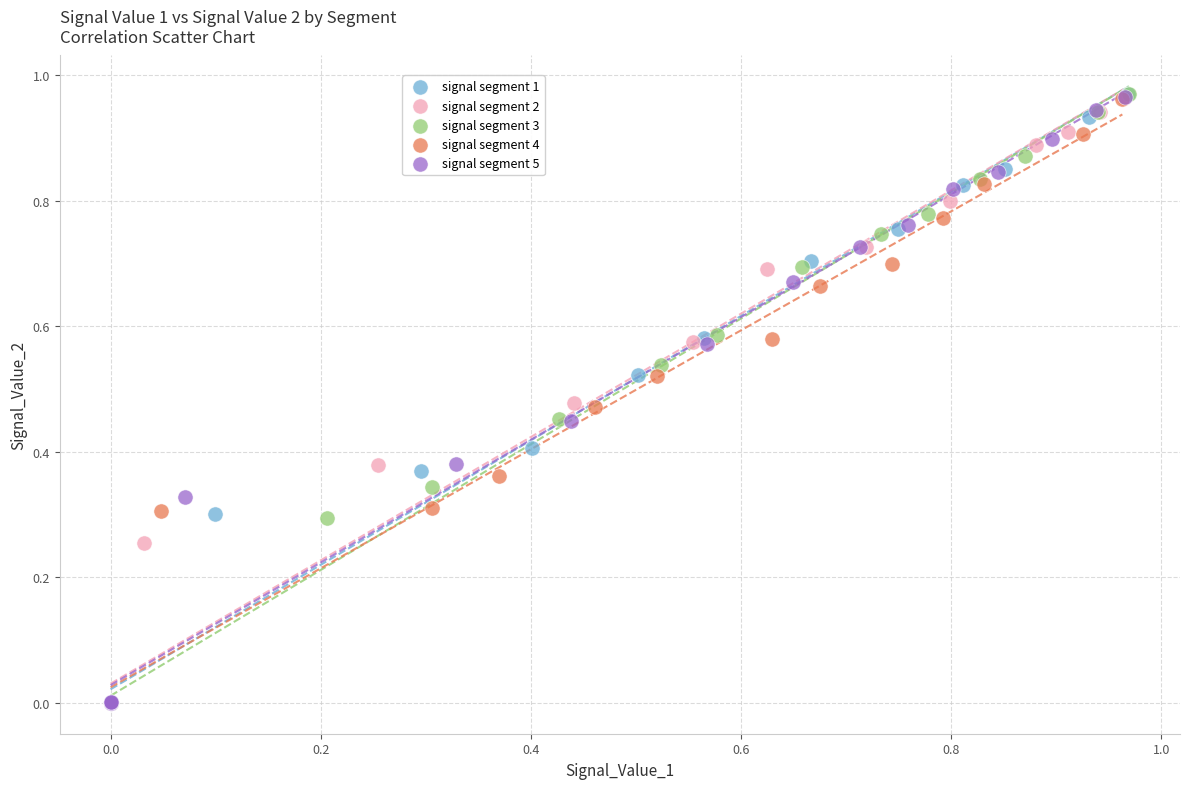

What are all the series names shown in the legend?

signal segment 1, signal segment 2, signal segment 3, signal segment 4, signal segment 5